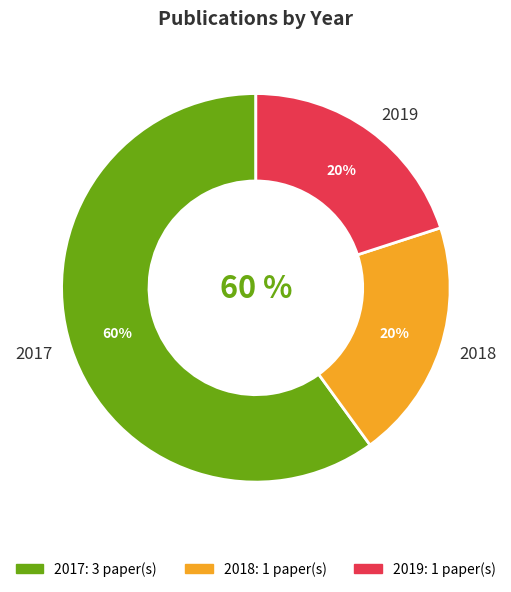

Does 4 represent more than half of the total?

No